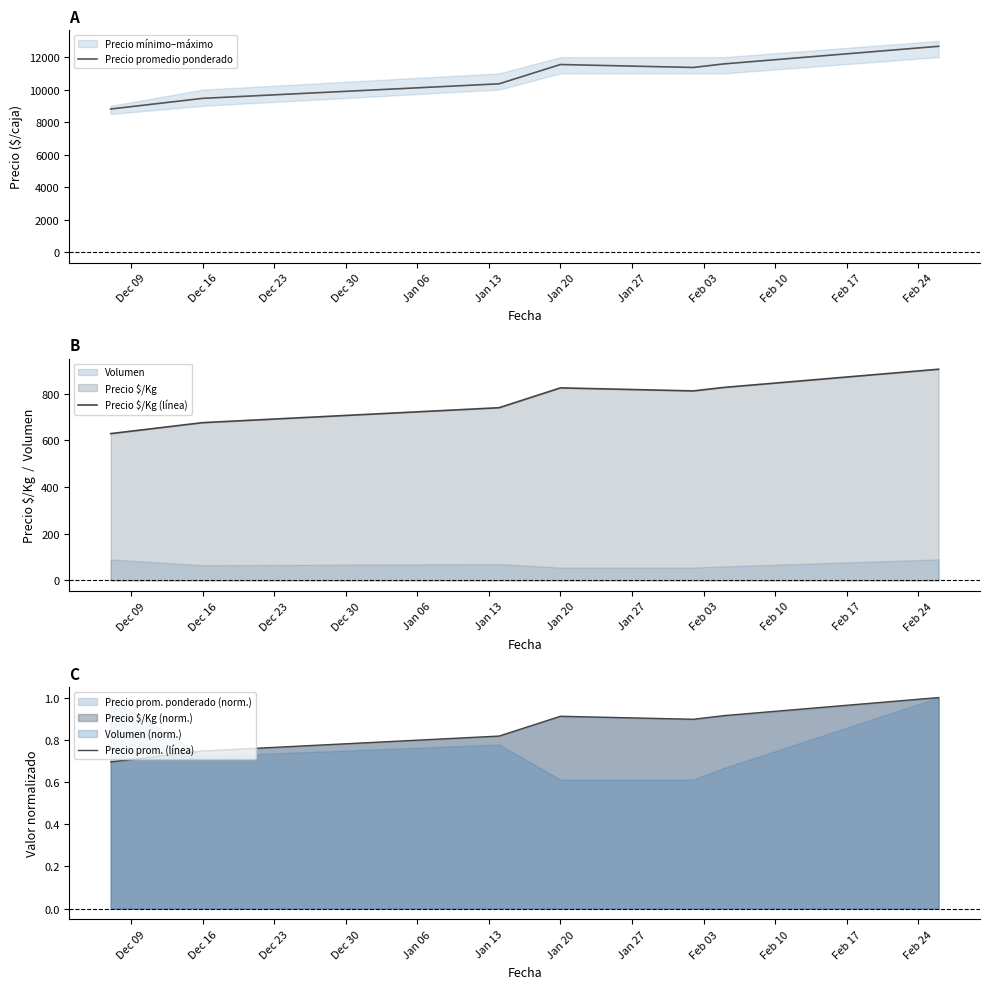

What is the total value across all series at Jan 20?

12370.9